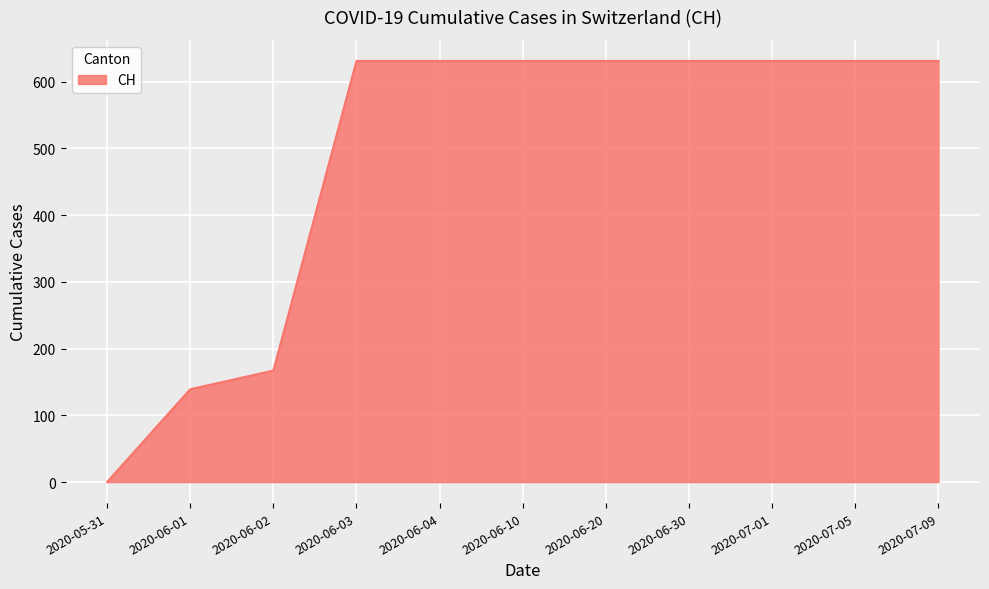

What is the ratio of the value at 2020-07-01 to the value at 2020-06-04?

1.0